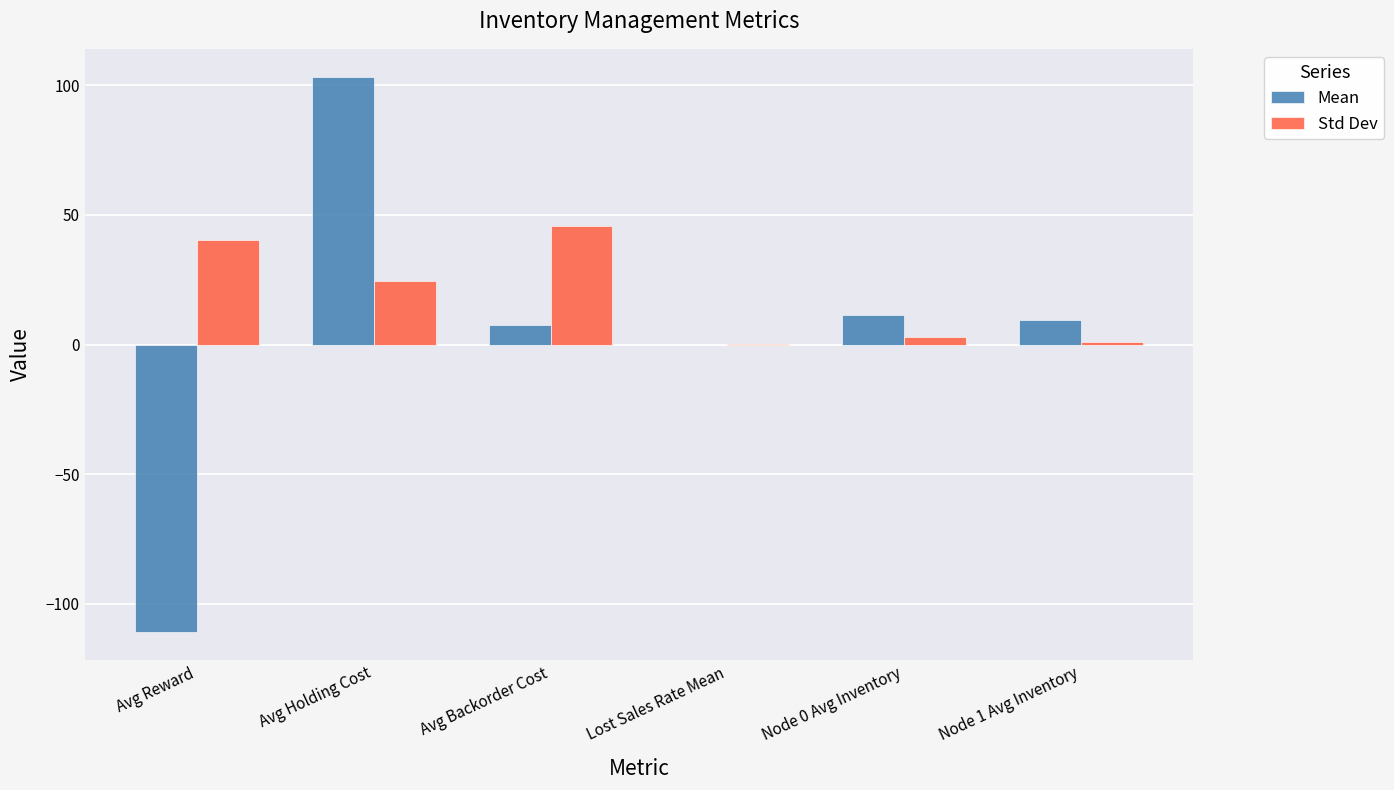

At which label does Mean reach its peak?

Avg Holding Cost